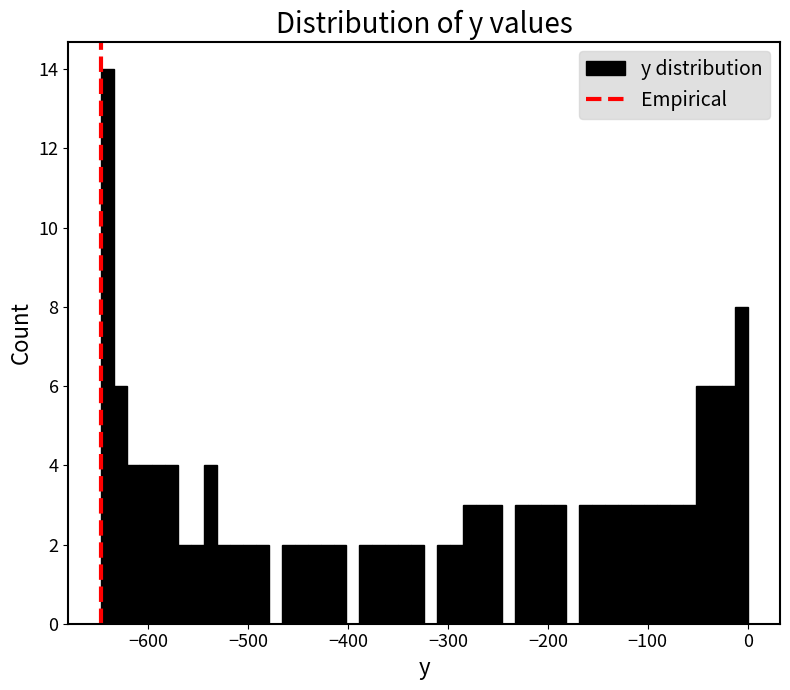

Around what value on the x-axis is the tallest bar? Give the approximate position of its centre, as read against the axis.

-640